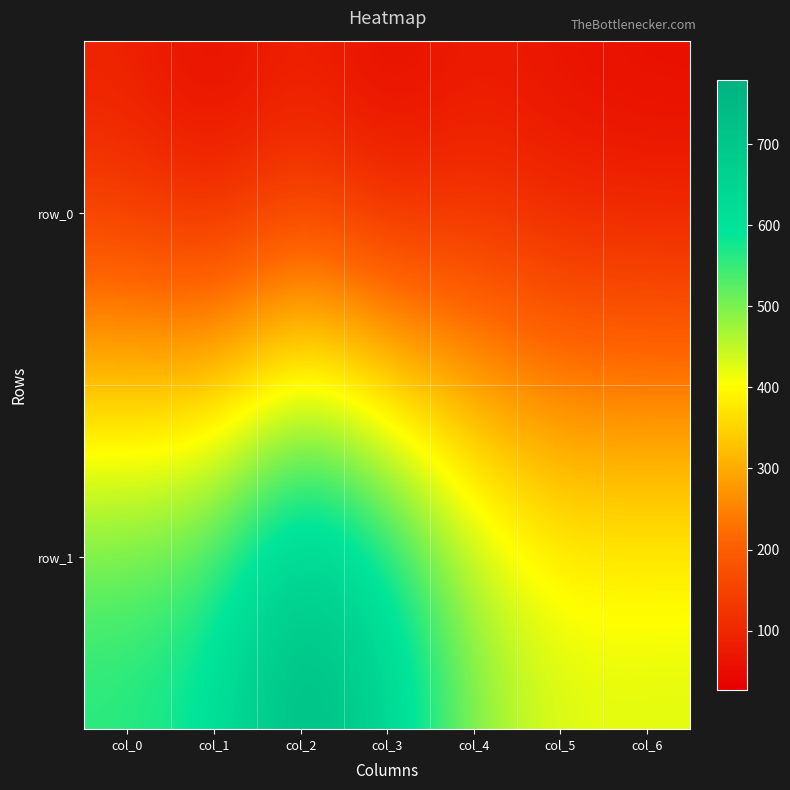

True or false: row_0 has a value of 50 at col_5.

True